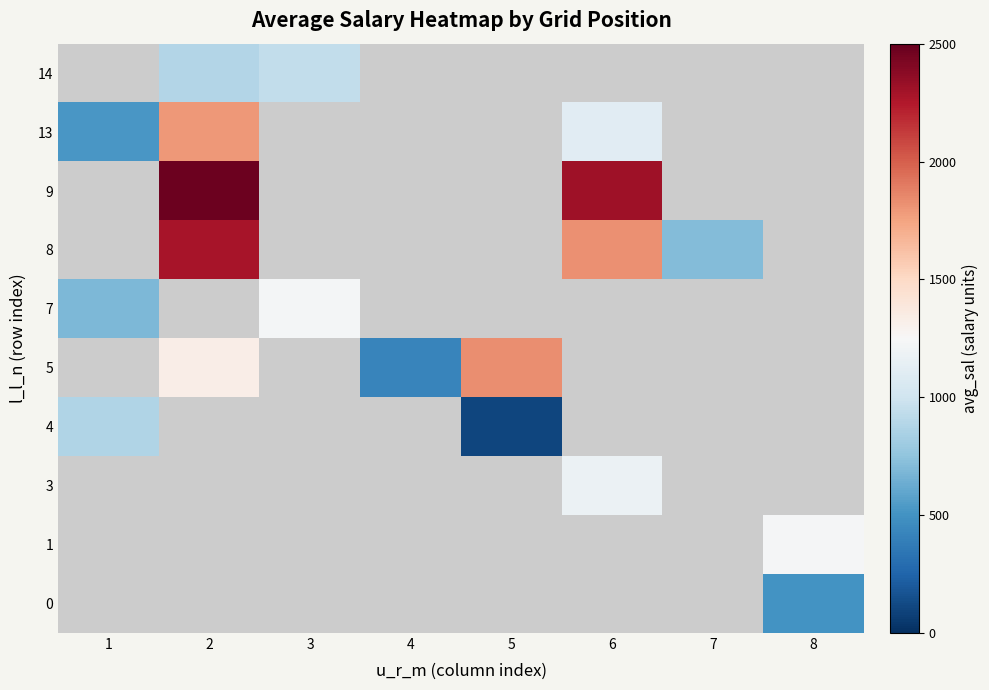

The value of 5 at 5 is 2897.5. True or false?

False